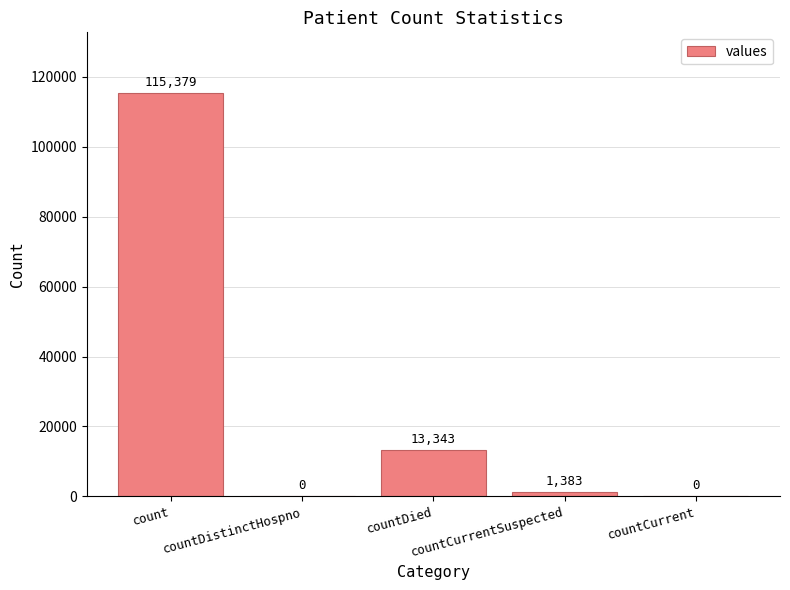

What is the greatest value displayed?

115379